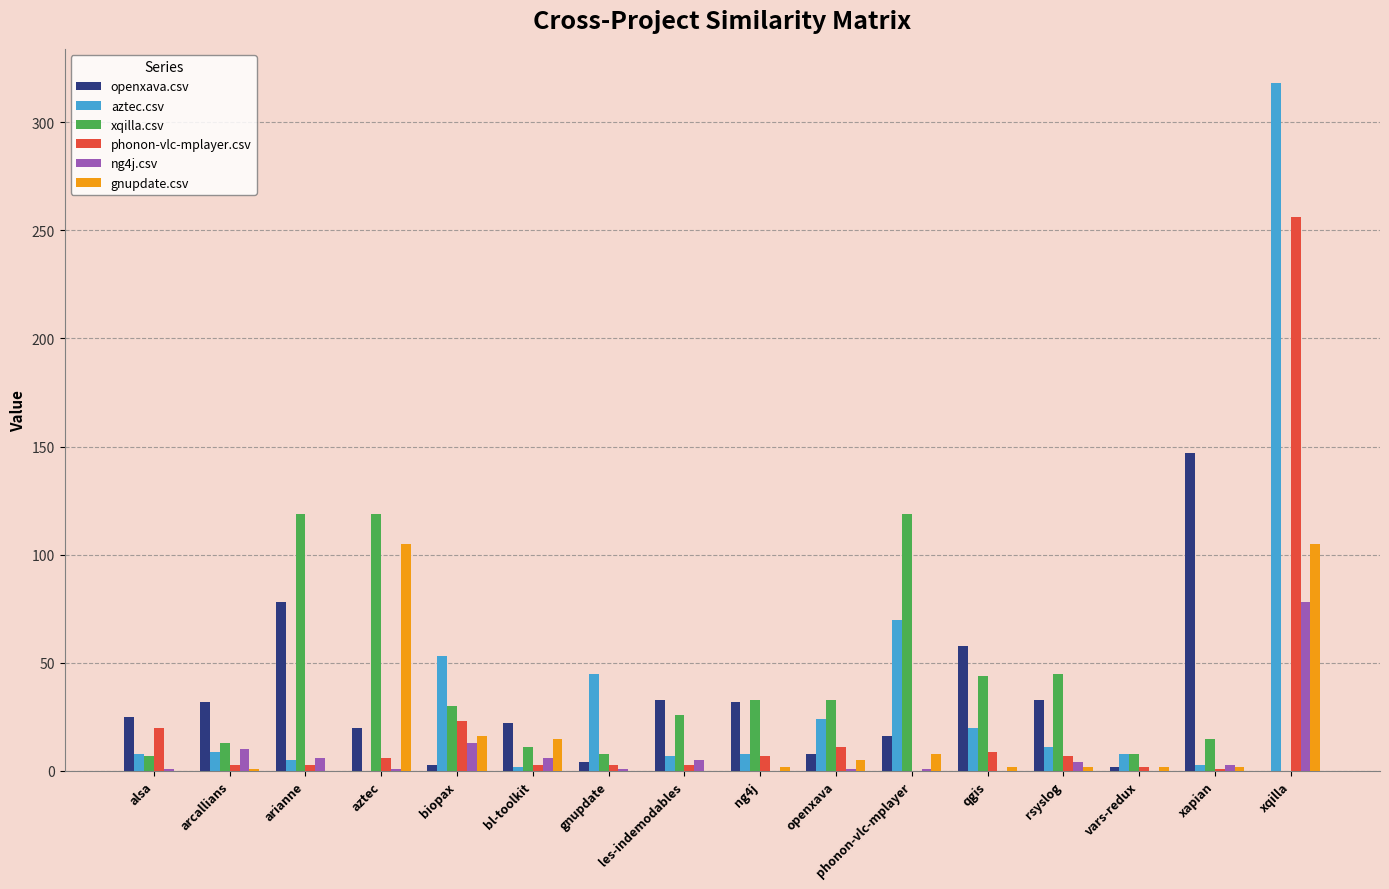

Which series changed the most between qgis and xapian?

openxava.csv